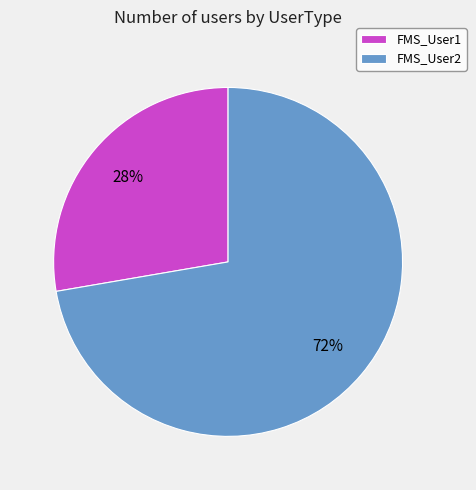

Does any single category account for the majority?

Yes